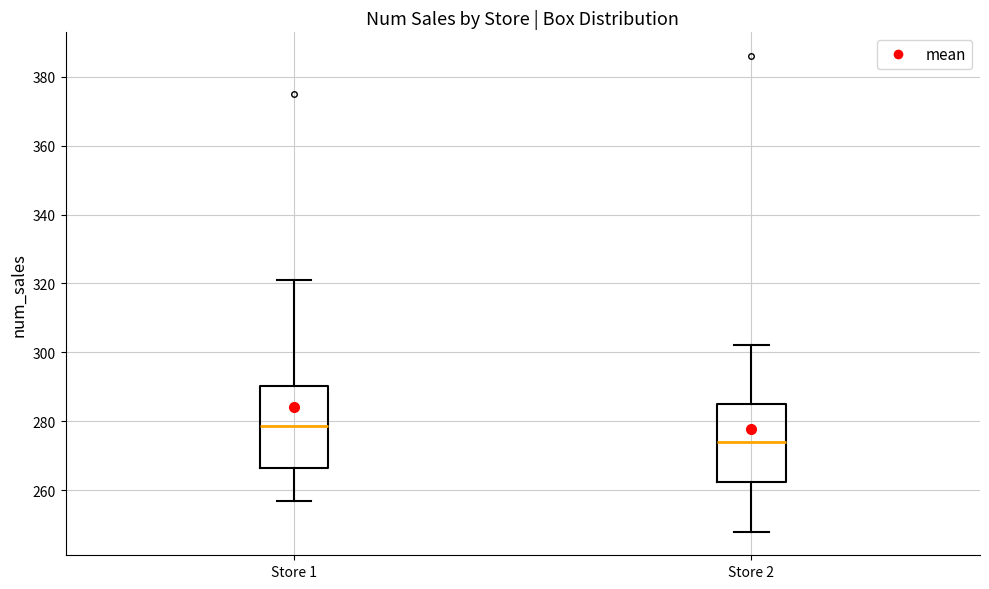

Where does the lower whisker of the box for Store 1 end on the y-axis? The values are not printed on the chart, so give them approximately, as read against the axis.

258